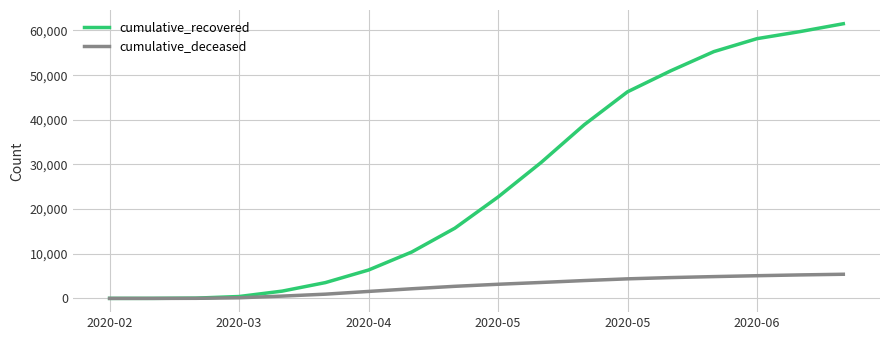

Does the chart have visible grid lines?

Yes